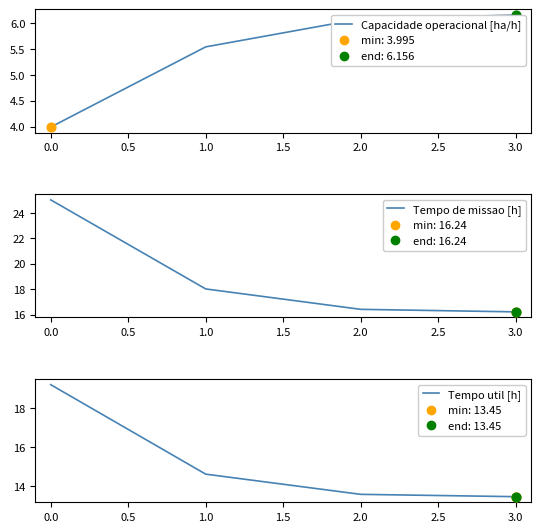

At how many categories does at least one series exceed 14?

4